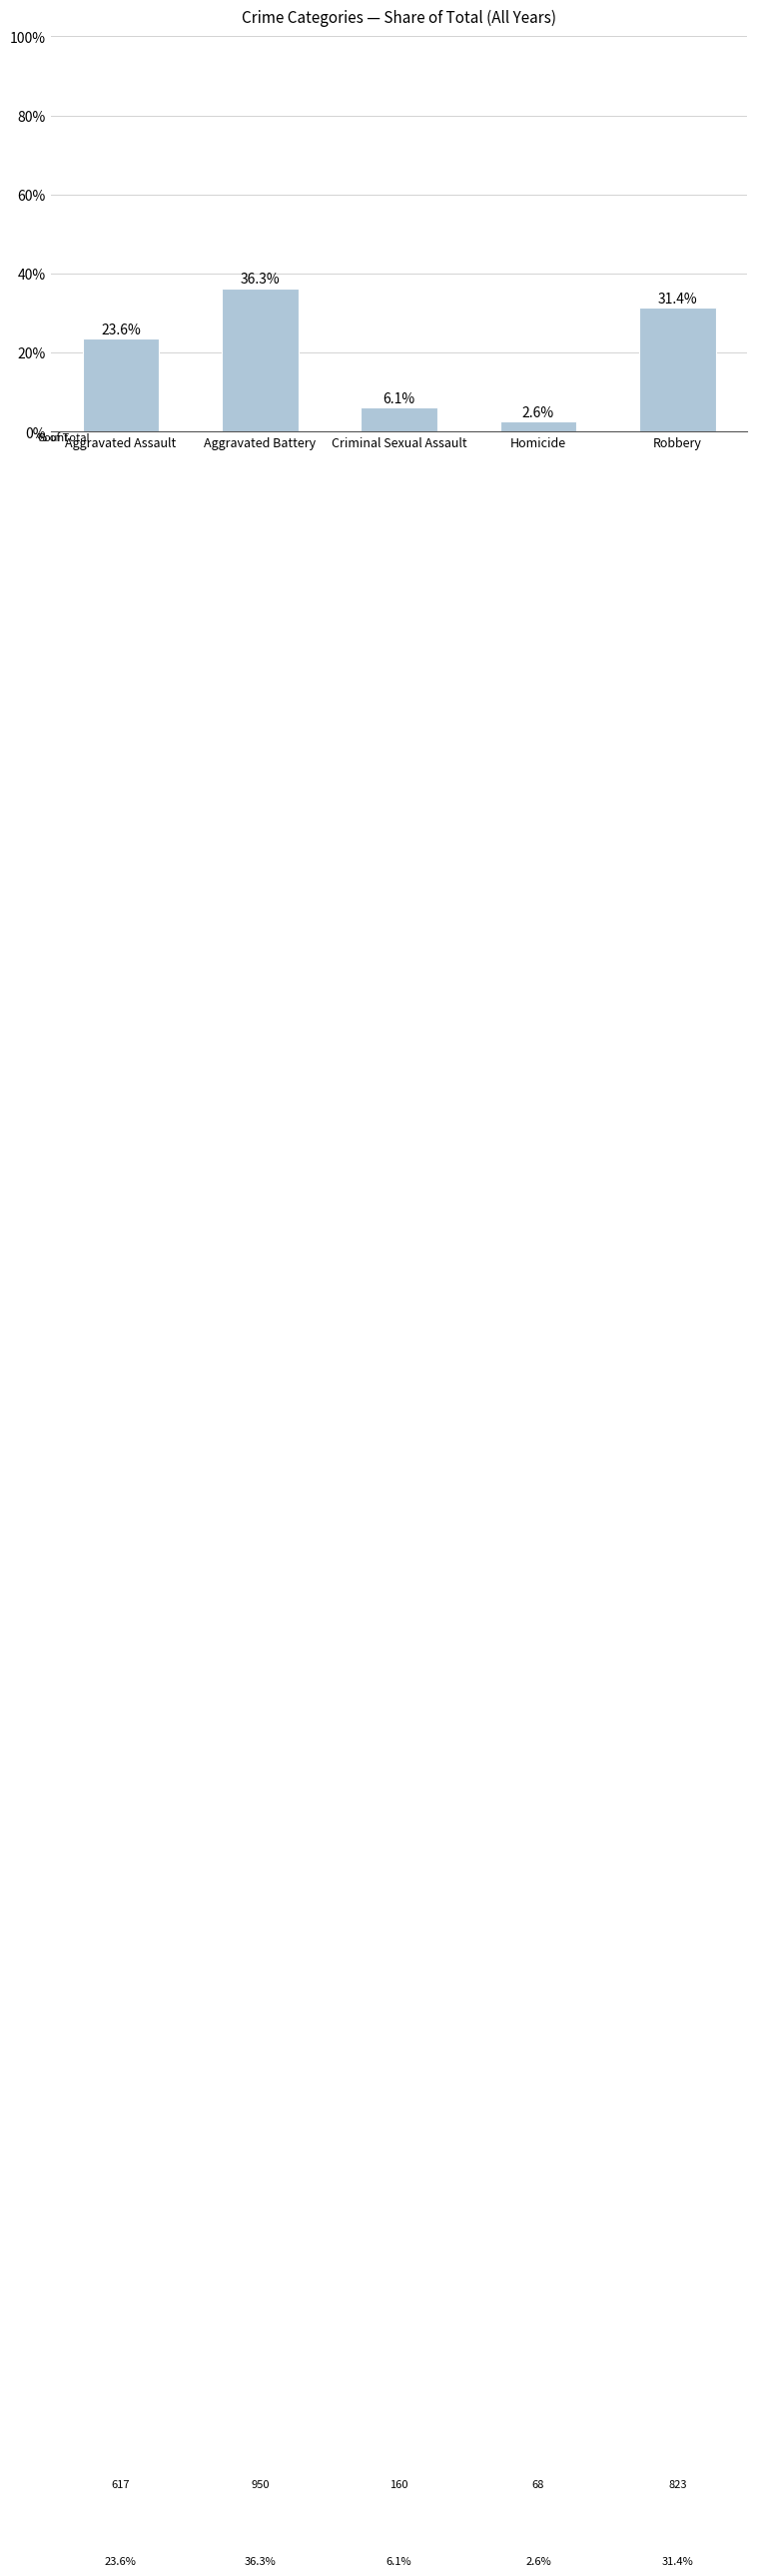

Count the number of data series in this chart.

1